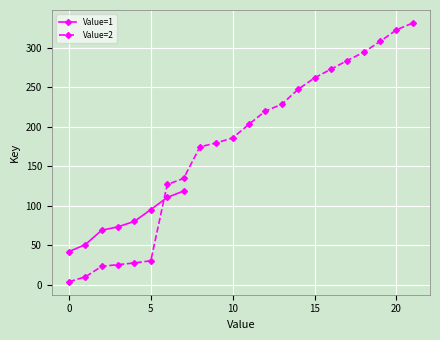

What is the smallest value displayed?

3.9